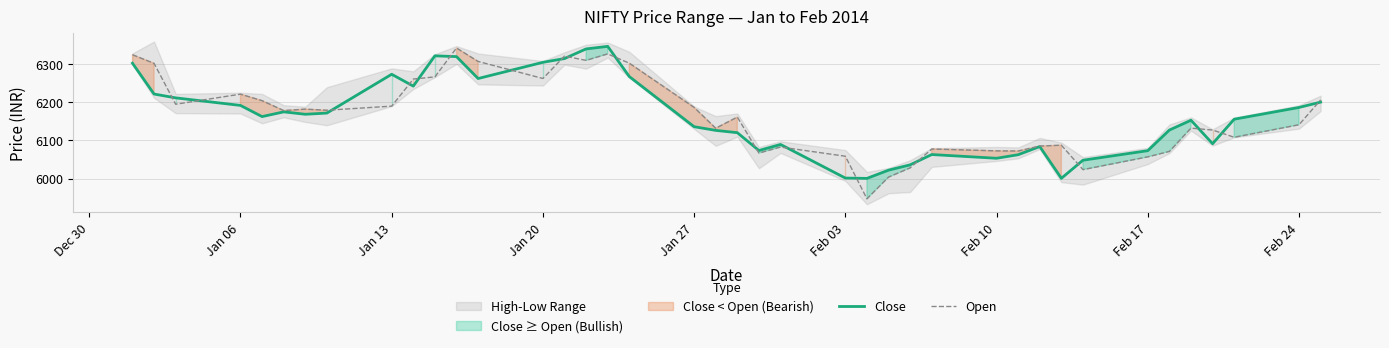

Where is the first local maximum for Open?

Jan 06